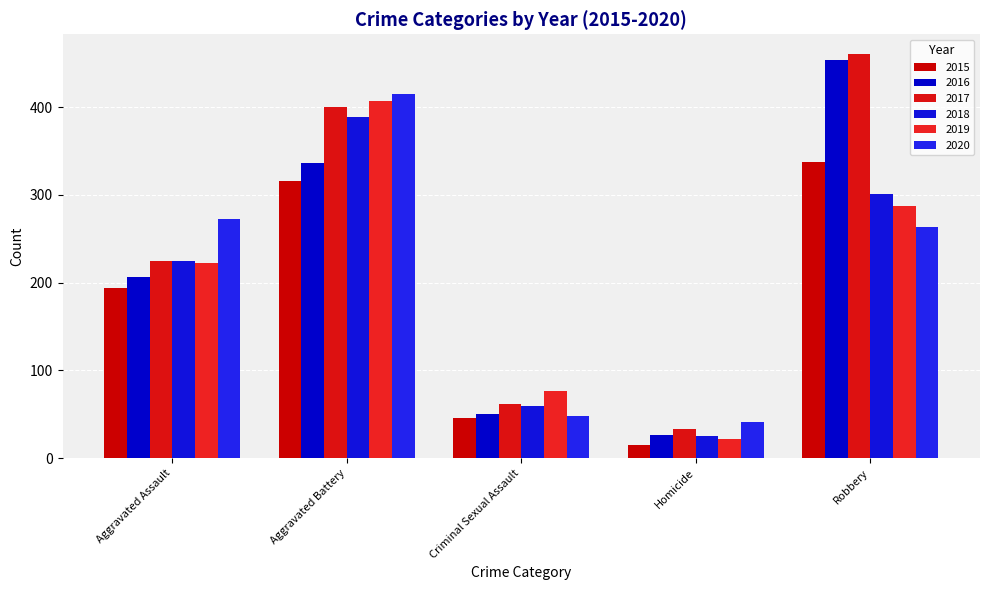

Reading left to right, list all the values displayed in this chart.

2015: 194	316	46	15	337
2016: 206	336	50	26	454
2017: 225	400	62	33	460
2018: 225	389	60	25	301
2019: 223	407	77	22	287
2020: 273	415	48	41	263